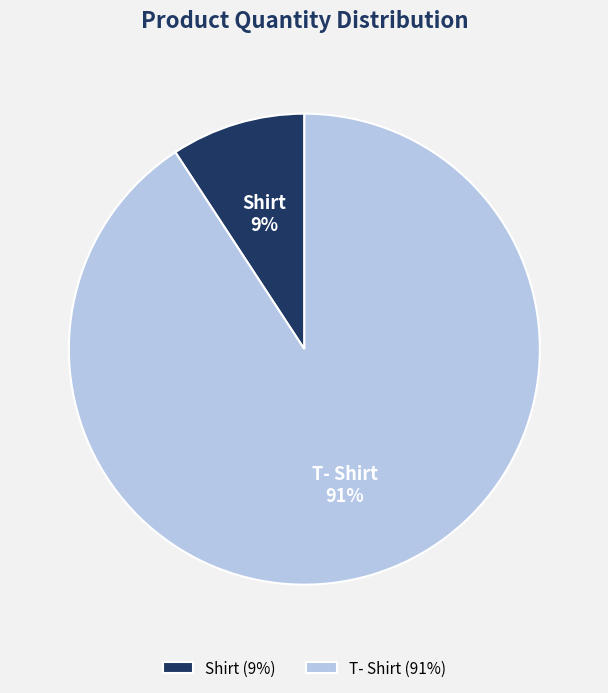

Which slice represents more than half of the pie?

T- Shirt